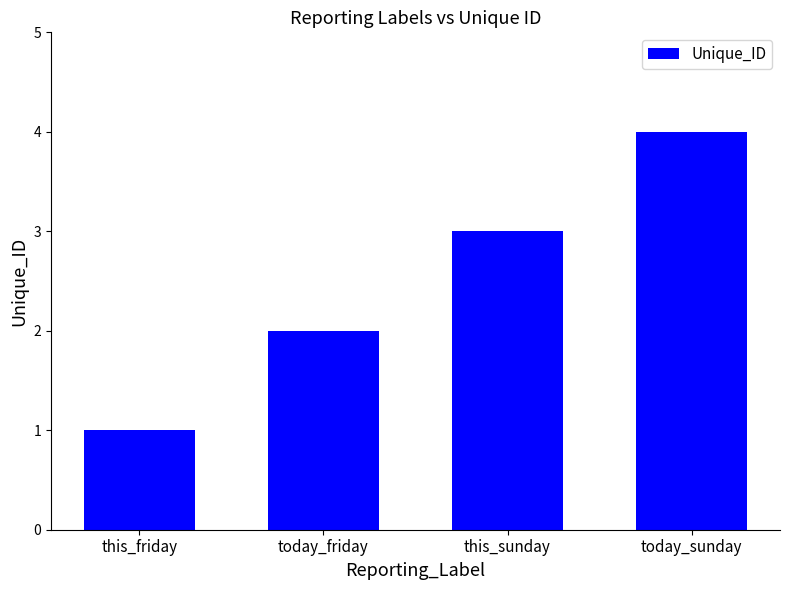

How many values are between 2 and 4?

3